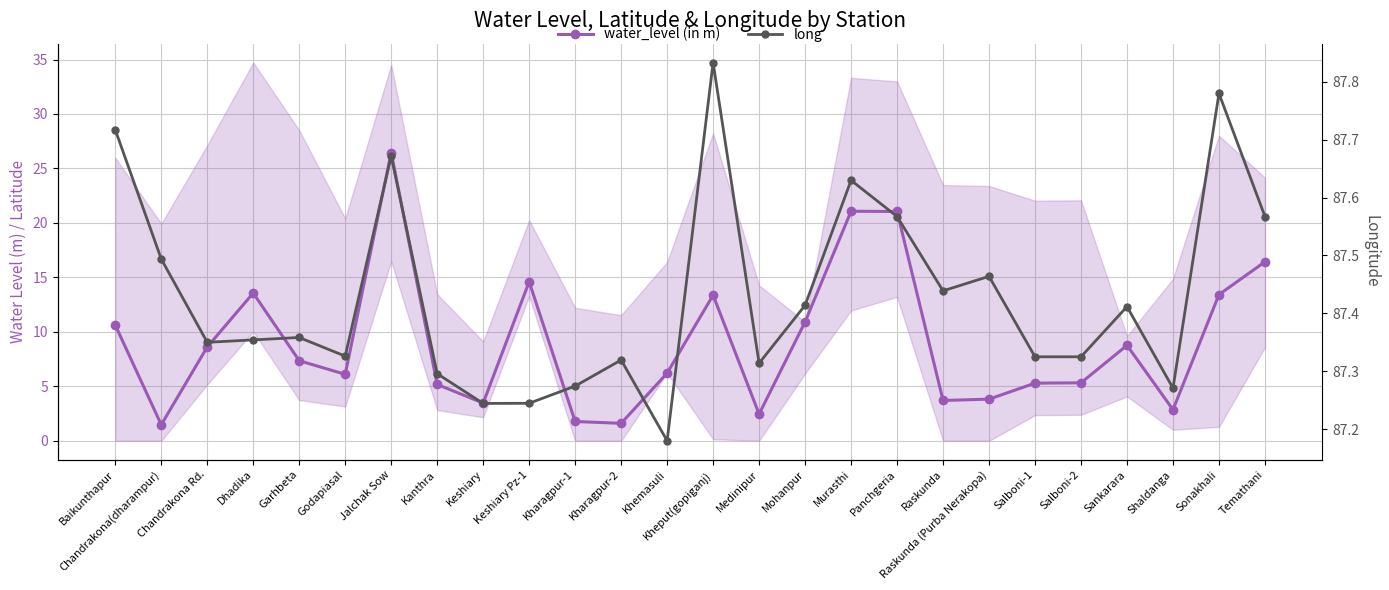

Where is the first local minimum for water_level (in m)?

Chandrakona(dharampur)